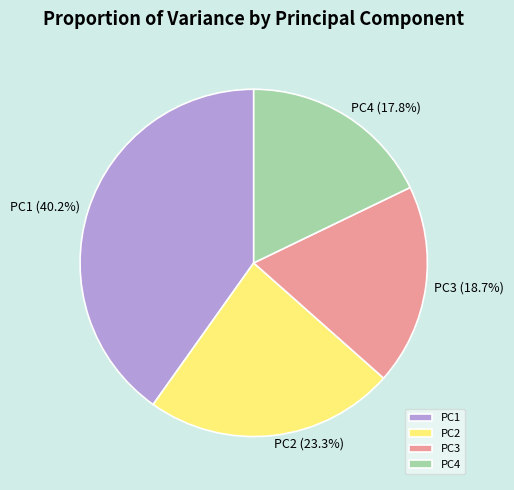

Between PC2 and PC3, which is larger?

PC2